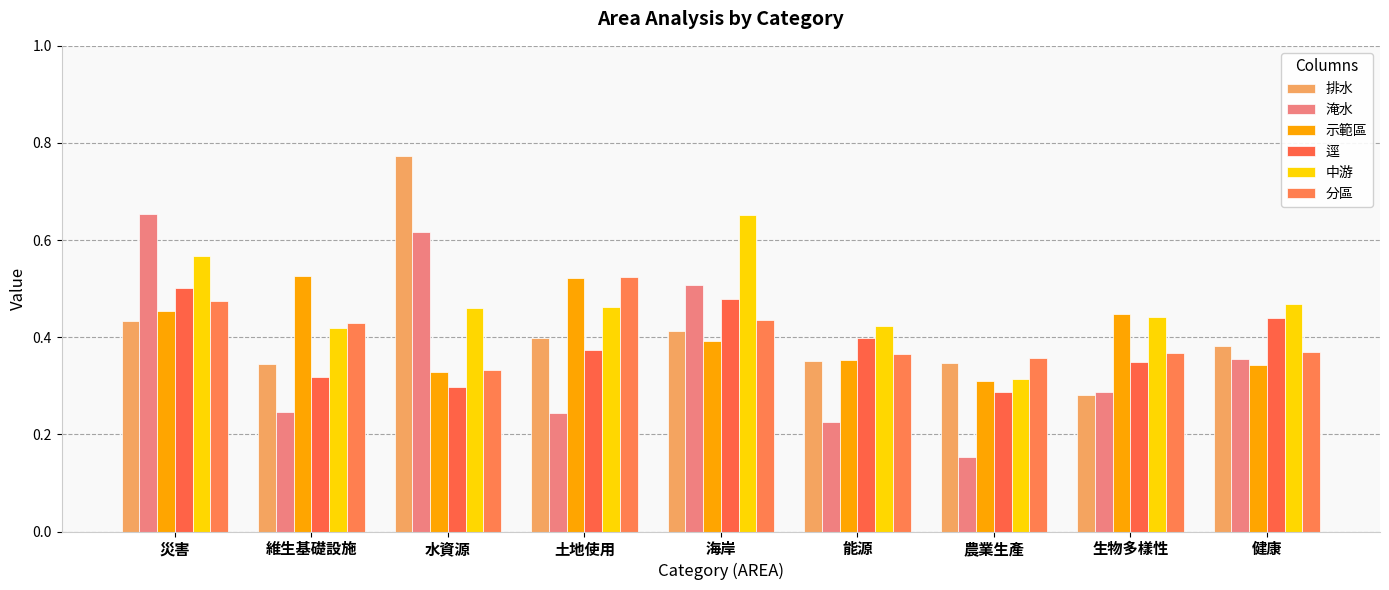

List the labels in order of 分區 value, smallest first.

水資源, 農業生產, 能源, 生物多樣性, 健康, 維生基礎設施, 海岸, 災害, 土地使用